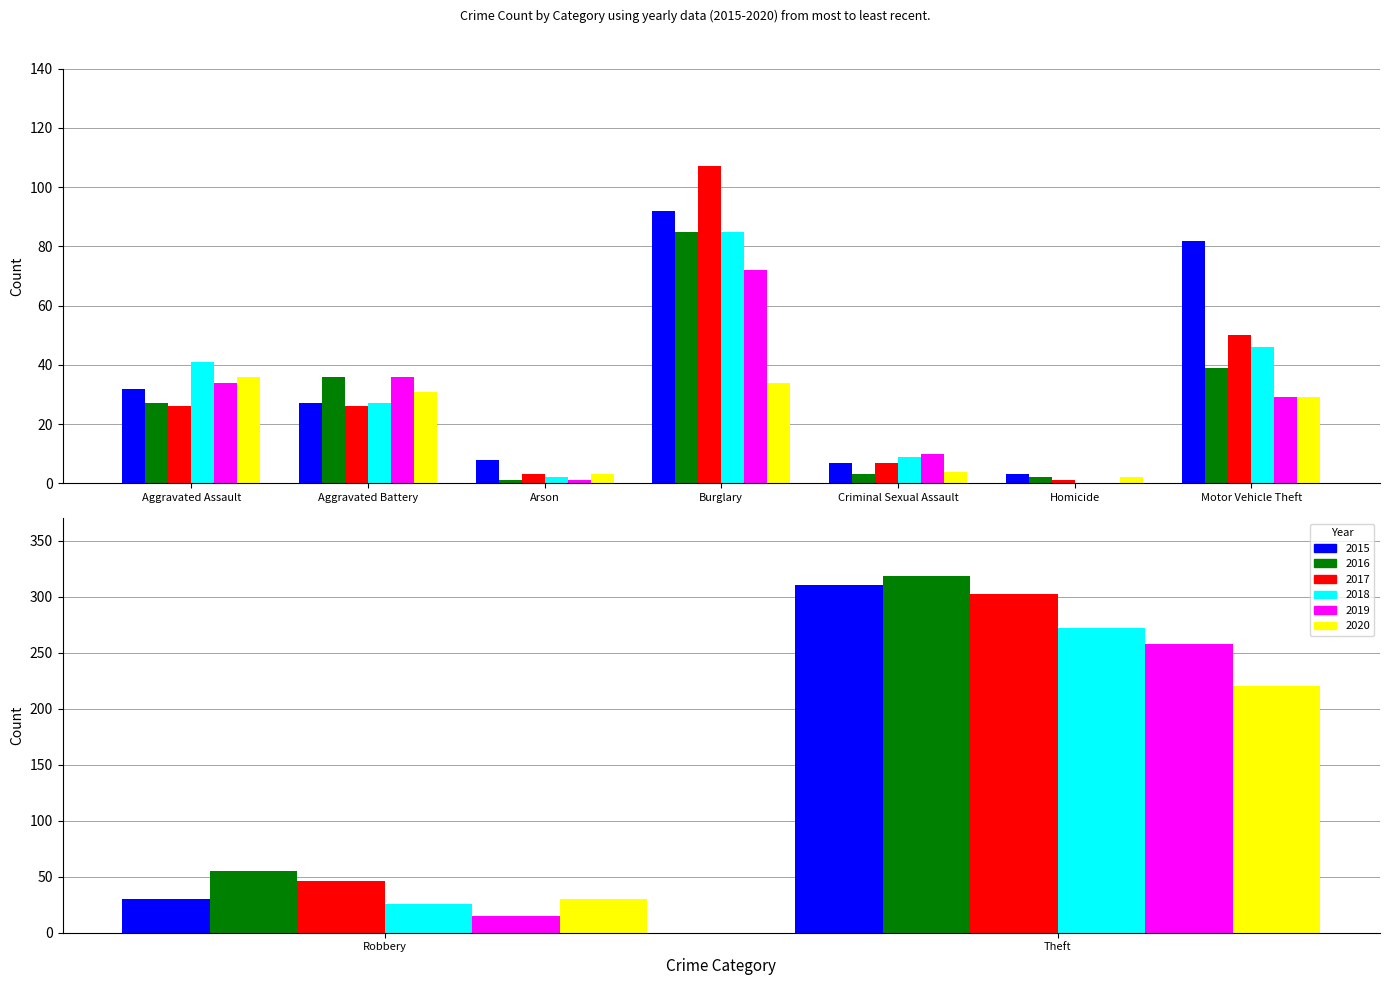

Rank the series by their maximum value, from lowest to highest.

2020, 2019, 2018, 2017, 2015, 2016